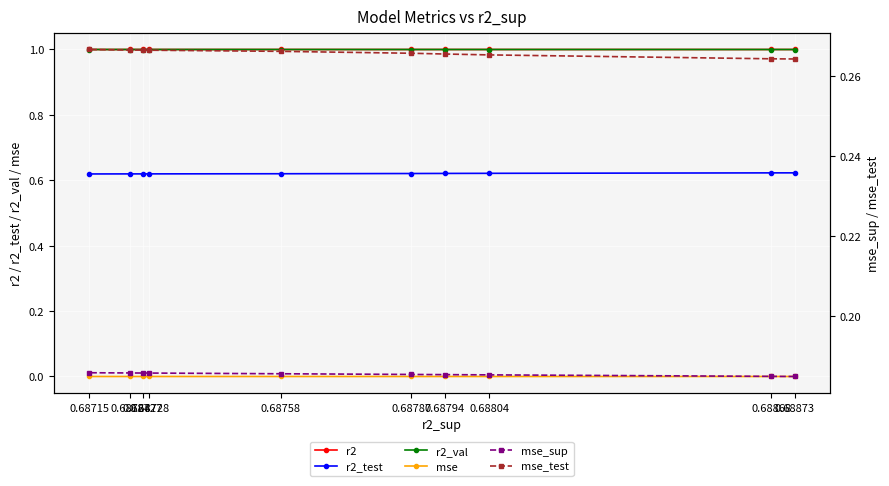

The r2_test series shows 1.0 at 0.68728. True or false?

False